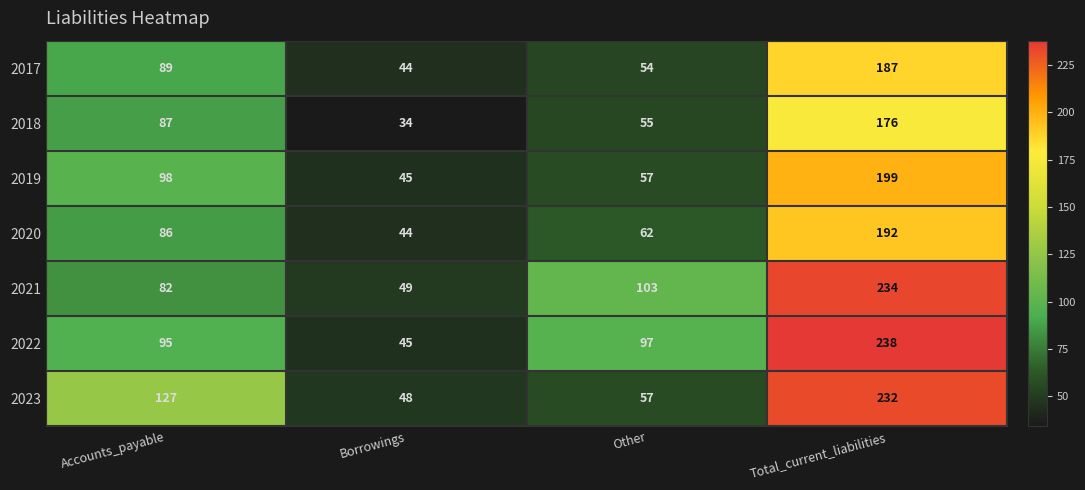

What is the difference between the highest and lowest values at Total_current_liabilities?

62